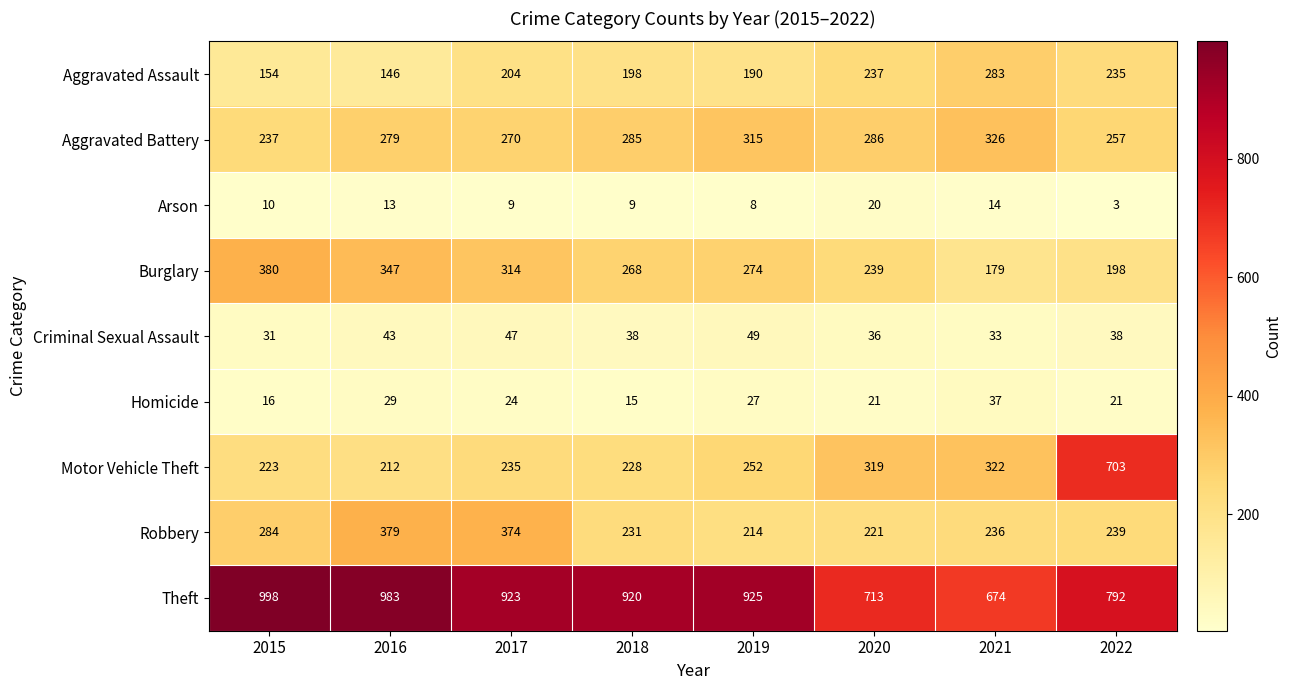

What value does the Aggravated Assault series have at 2017?

204